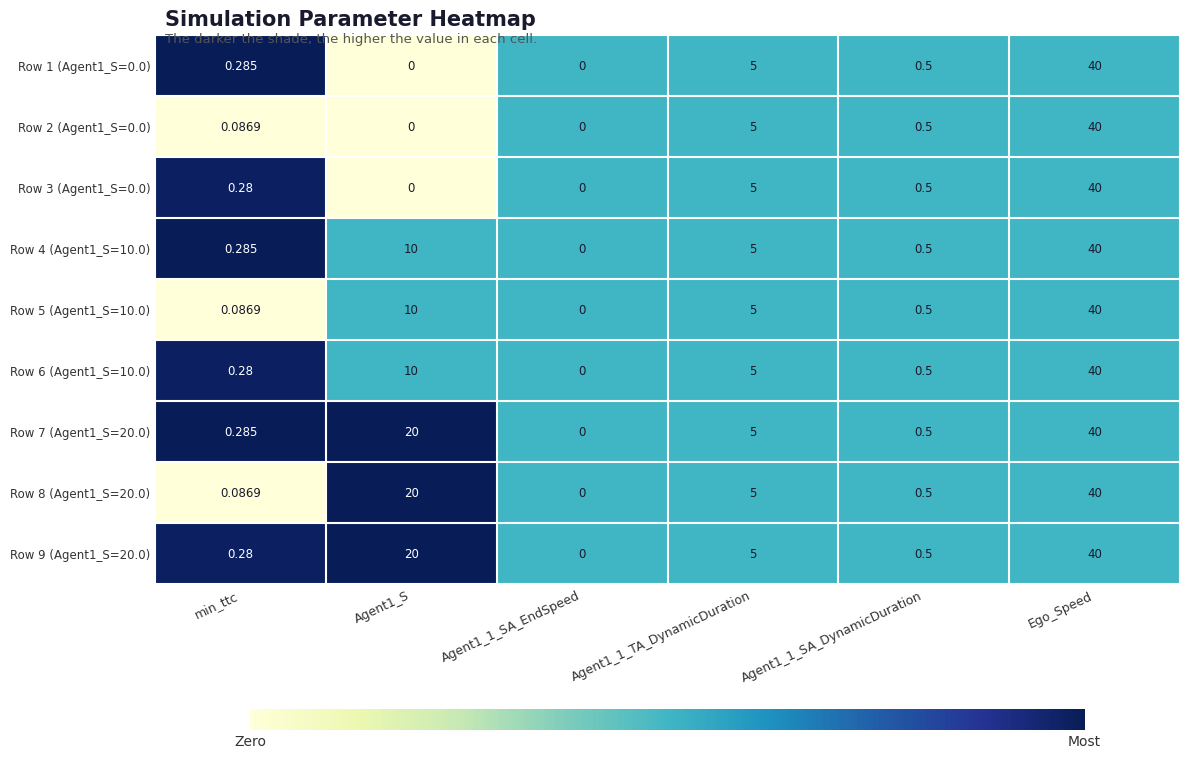

Which label corresponds to the largest value in the chart?

Ego_Speed